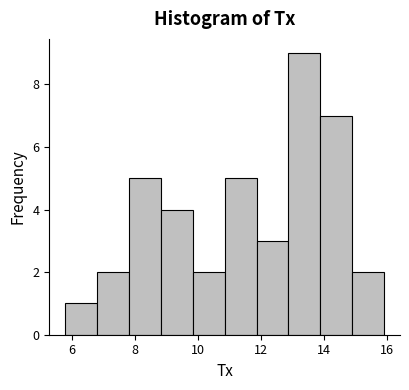

How tall is the bar that spans 13.8 to 14.8 on the x-axis? Neither the bar edges nor the heights are printed on the chart, so give them approximately, as read against the axes.

7